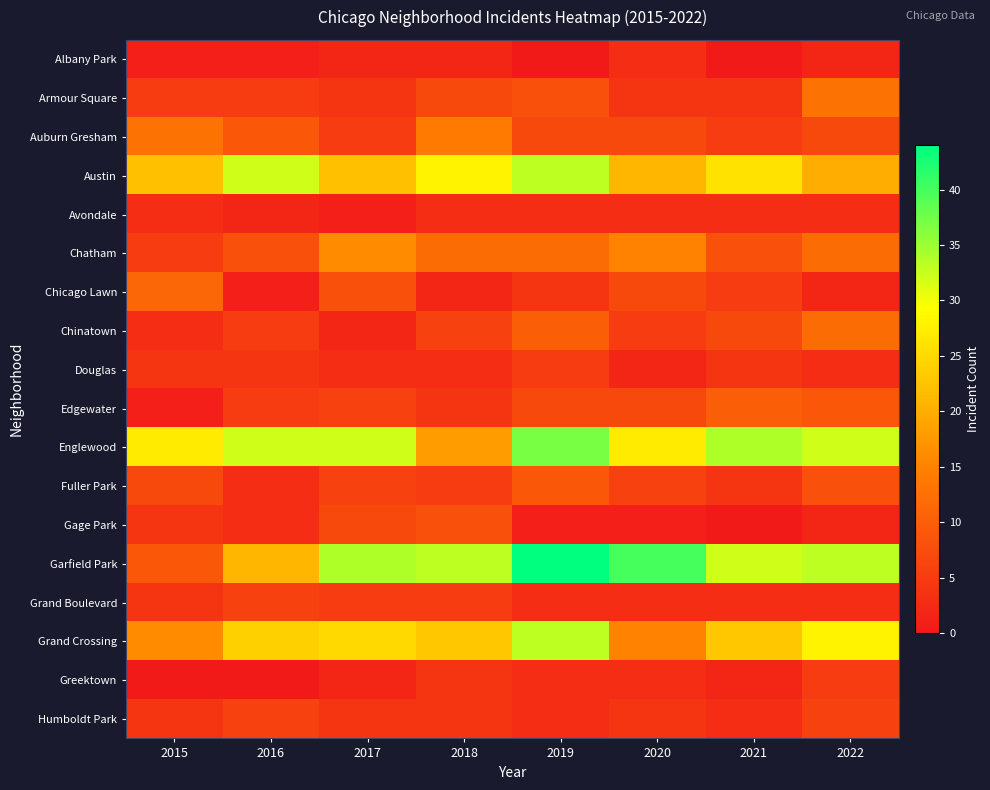

At how many categories does at least one series exceed 17?

8